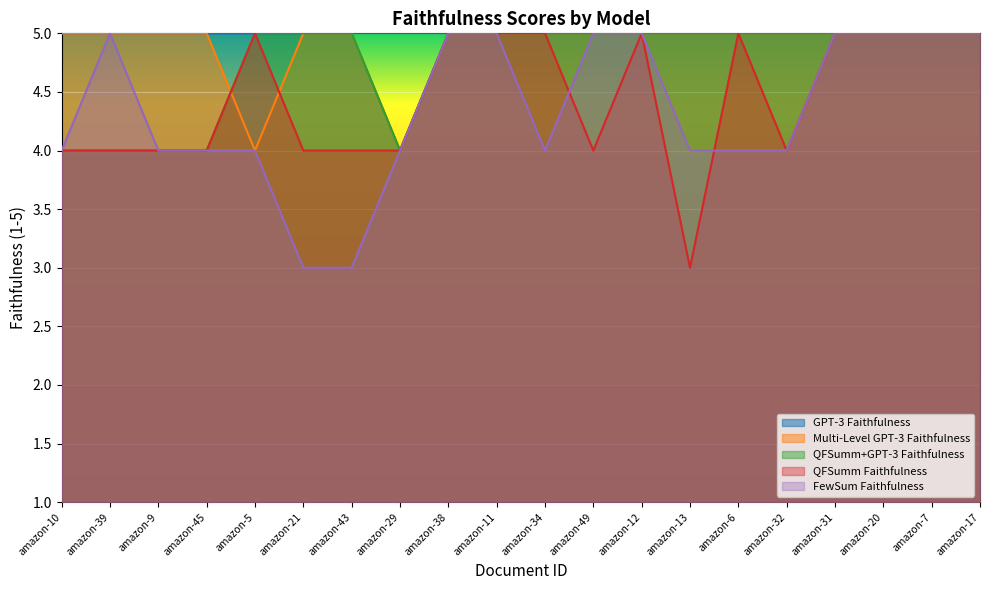

Reading left to right, transcribe all the data shown in this chart.

GPT-3 Faithfulness: 5	5	5	5	5	5	5	4	5	5	5	5	5	5	5	5	5	5	5	5
Multi-Level GPT-3 Faithfulness: 5	5	5	5	4	5	5	4	5	5	5	5	5	5	5	5	5	5	5	5
QFSumm+GPT-3 Faithfulness: 4	4	4	4	5	5	5	4	5	5	5	5	5	5	5	5	5	5	5	5
QFSumm Faithfulness: 4	4	4	4	5	4	4	4	5	5	5	4	5	3	5	4	5	5	5	5
FewSum Faithfulness: 4	5	4	4	4	3	3	4	5	5	4	5	5	4	4	4	5	5	5	5